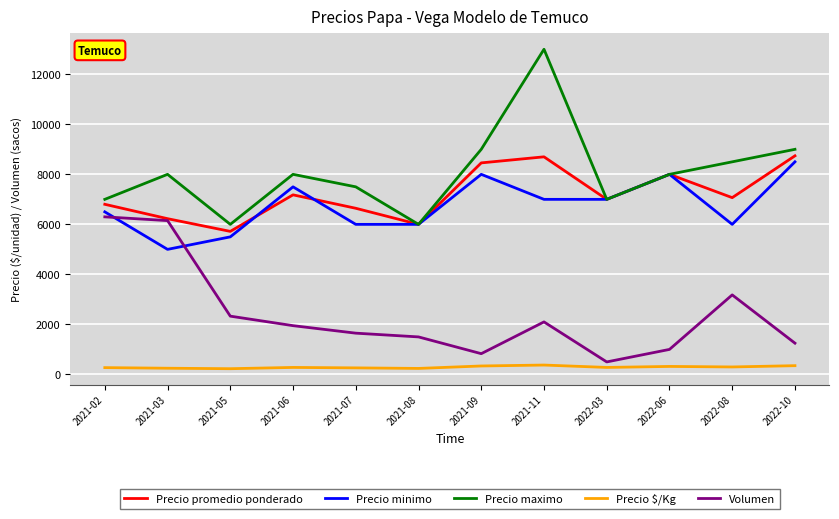

True or false: Precio maximo has a value of 9856 at 2021-07.

False